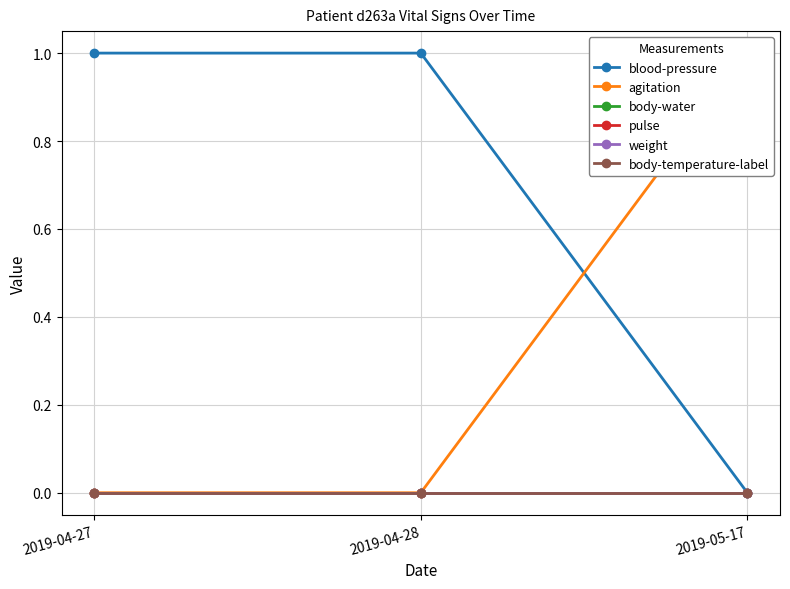

What is the greatest value displayed?

1